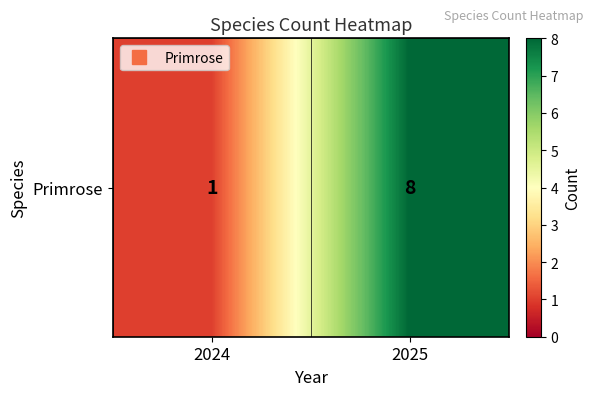

What is the maximum value shown in the chart?

8